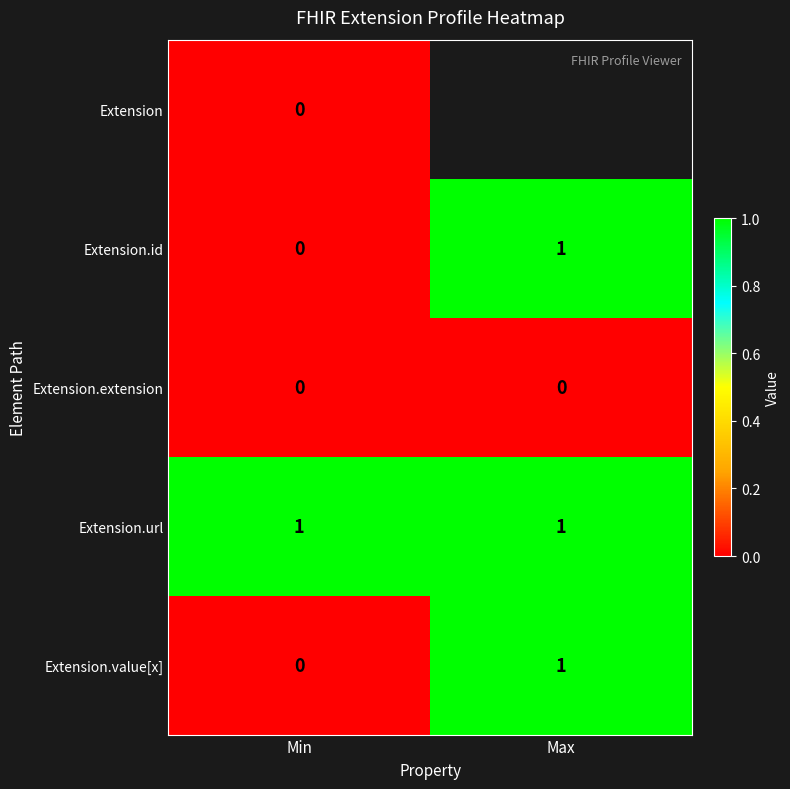

At how many categories does at least one series exceed 0?

2